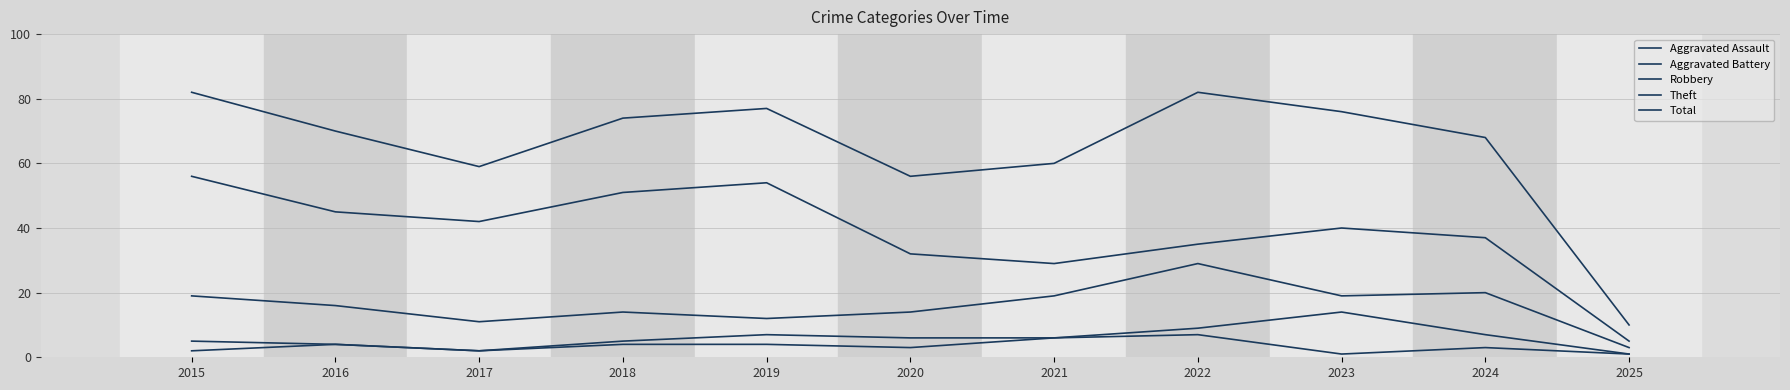

Where does the Robbery series first go above 16?

2015